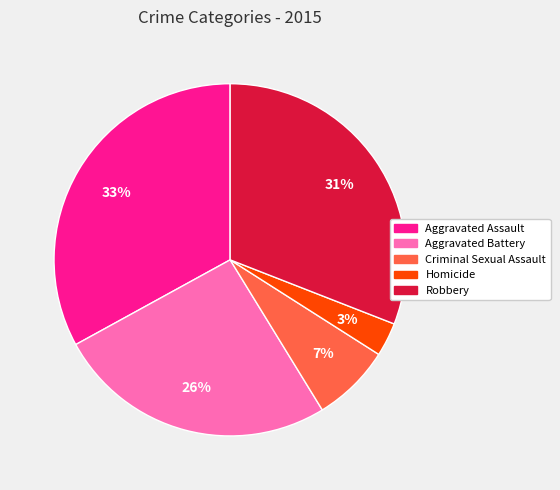

To the nearest percent, what is the combined percentage of Homicide and Criminal Sexual Assault?

10%